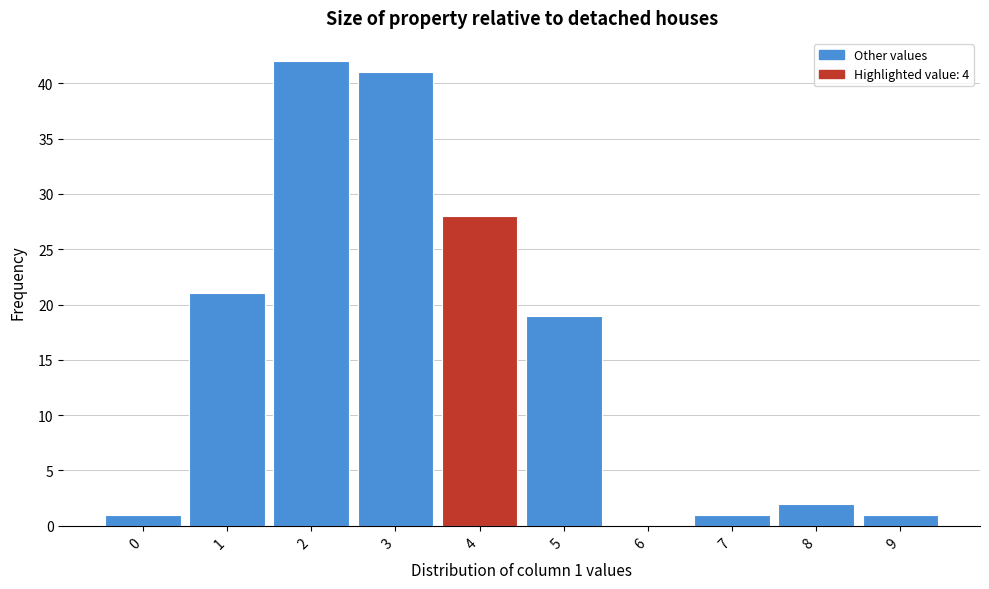

Which range on the x-axis has the tallest bar?

1.5 to 2.5